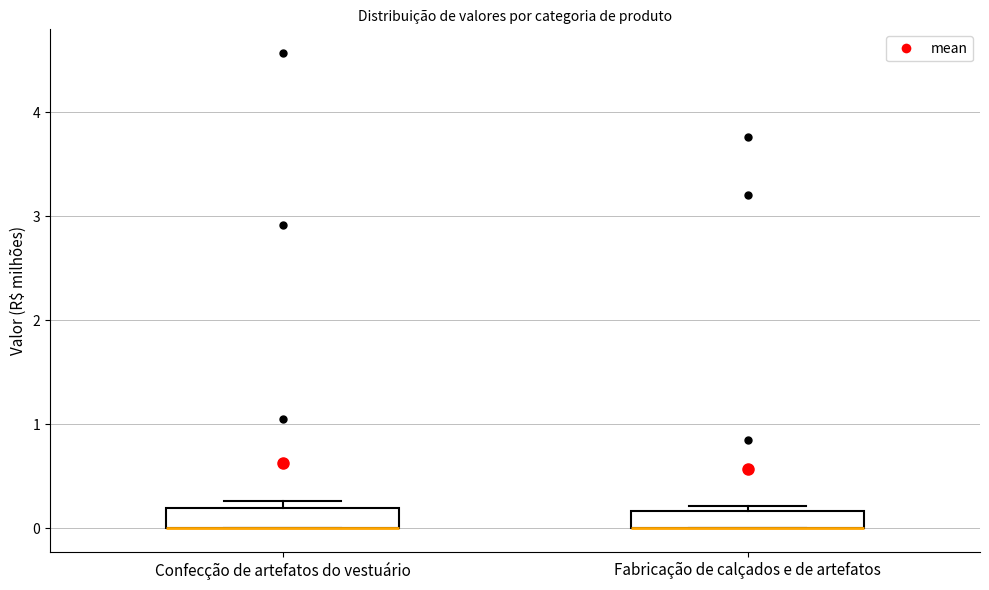

Where is the lower edge of the box for Confecção de artefatos do vestuário on the y-axis? The values are not printed on the chart, so give them approximately, as read against the axis.

0.0